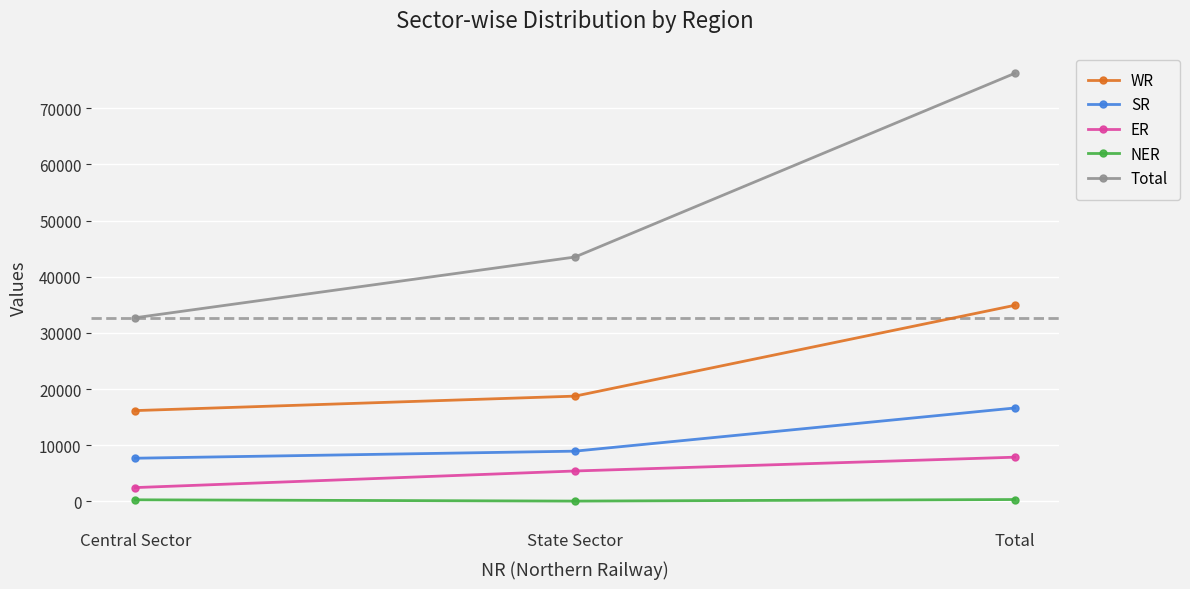

At which category is the sum across all series the highest?

Total